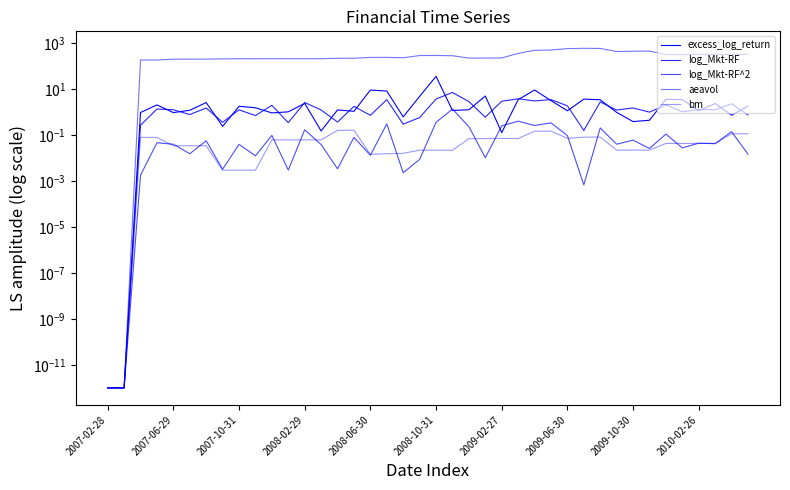

What is the spread (max minus min) of values at 2010-02-26?

201.5